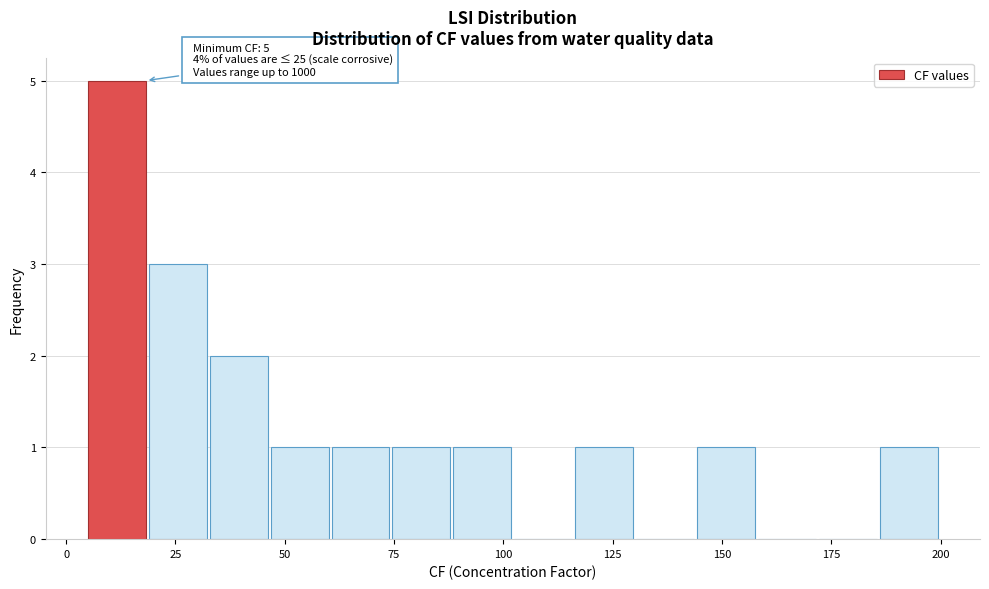

Read against the x-axis, roughly where is the centre of the tallest bar?

10